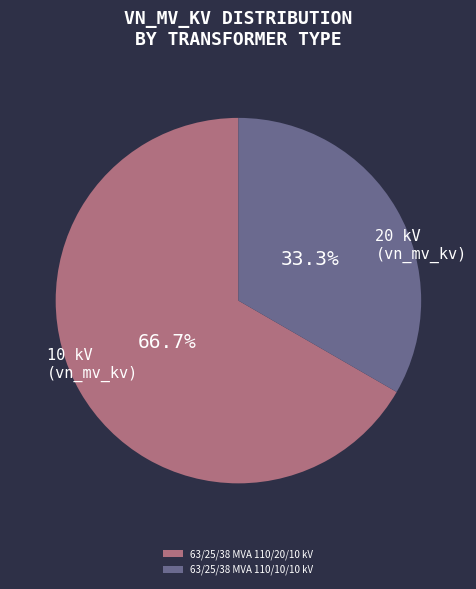

What is the smallest slice in the pie chart?

63/25/38 MVA 110/10/10 kV